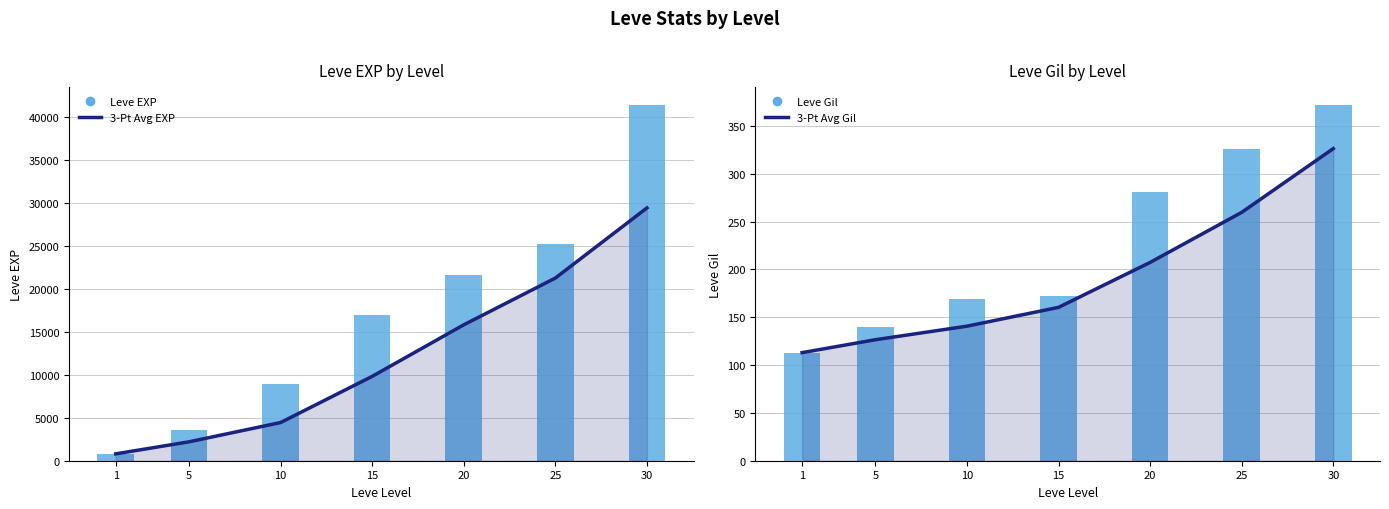

Which series has the largest range (max minus min)?

Leve EXP